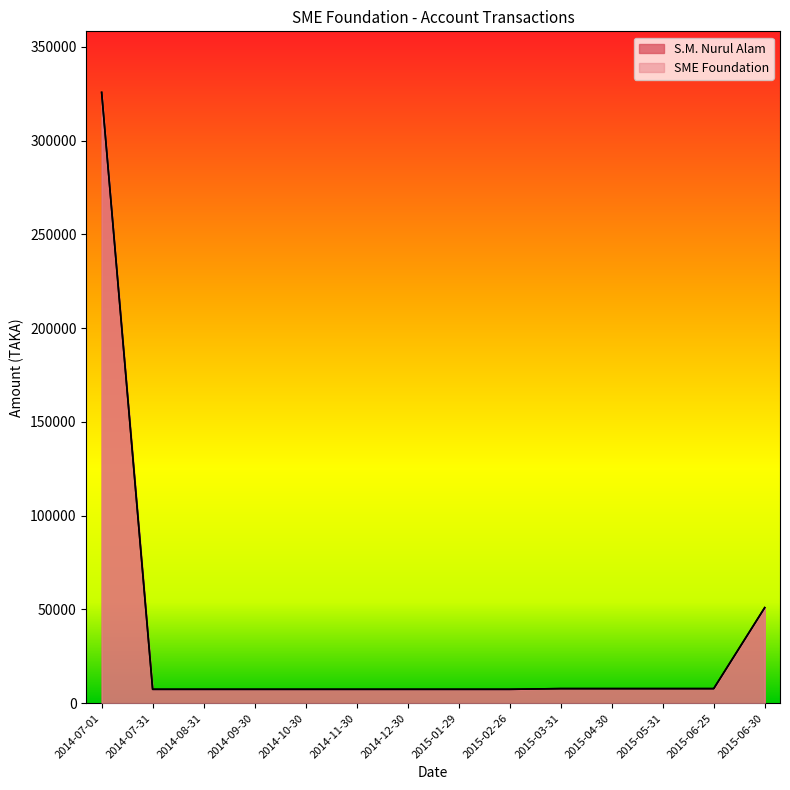

What position from the right is 2015-06-25?

2